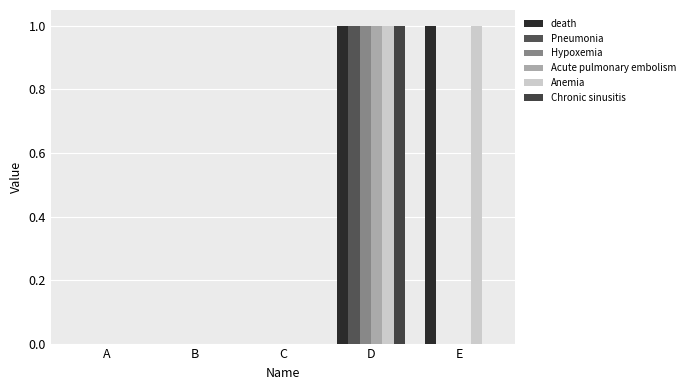

Reading left to right, what are all the values shown in this chart?

death: A=0	B=0	C=0	D=1	E=1
Pneumonia: A=0	B=0	C=0	D=1	E=0
Hypoxemia: A=0	B=0	C=0	D=1	E=0
Acute pulmonary embolism: A=0	B=0	C=0	D=1	E=0
Anemia: A=0	B=0	C=0	D=1	E=1
Chronic sinusitis: A=0	B=0	C=0	D=1	E=0